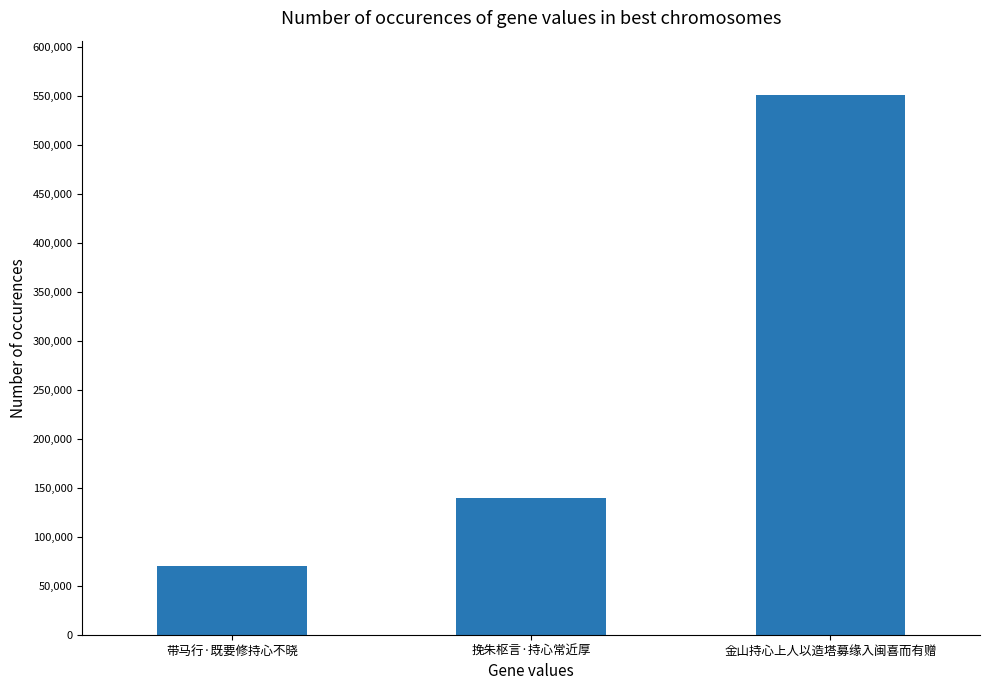

What is the approximate value at 金山持心上人以造塔募缘入闽喜而有赠, to the nearest 50?

551400